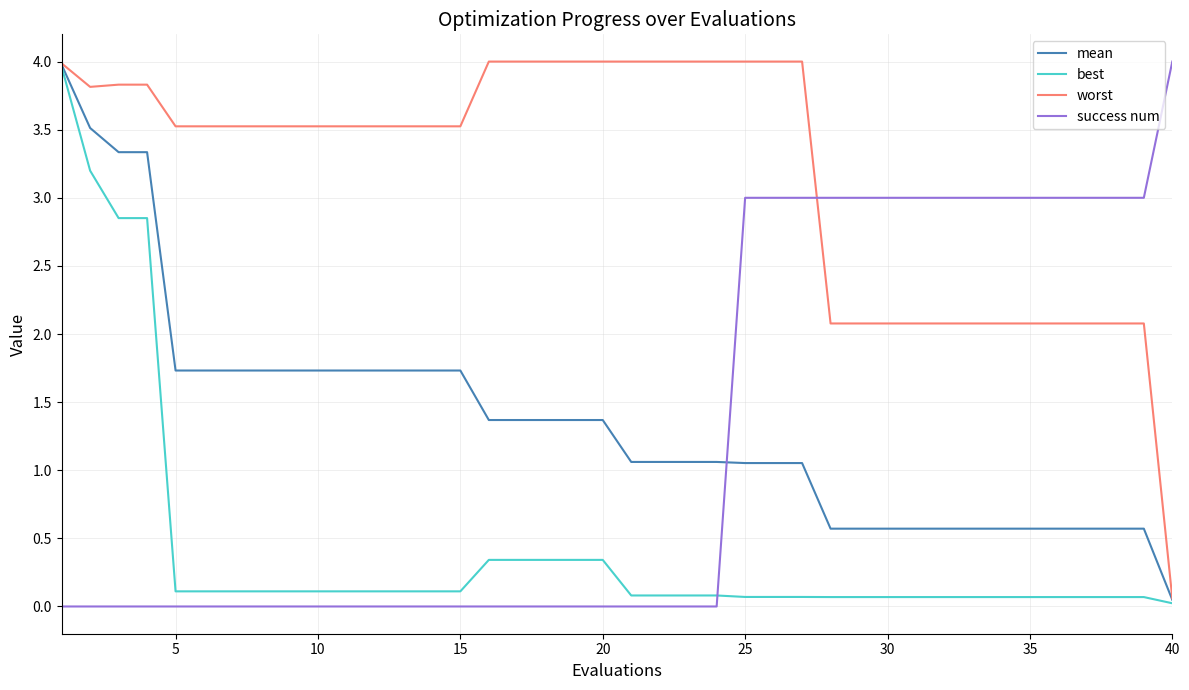

Does the chart have visible grid lines?

Yes